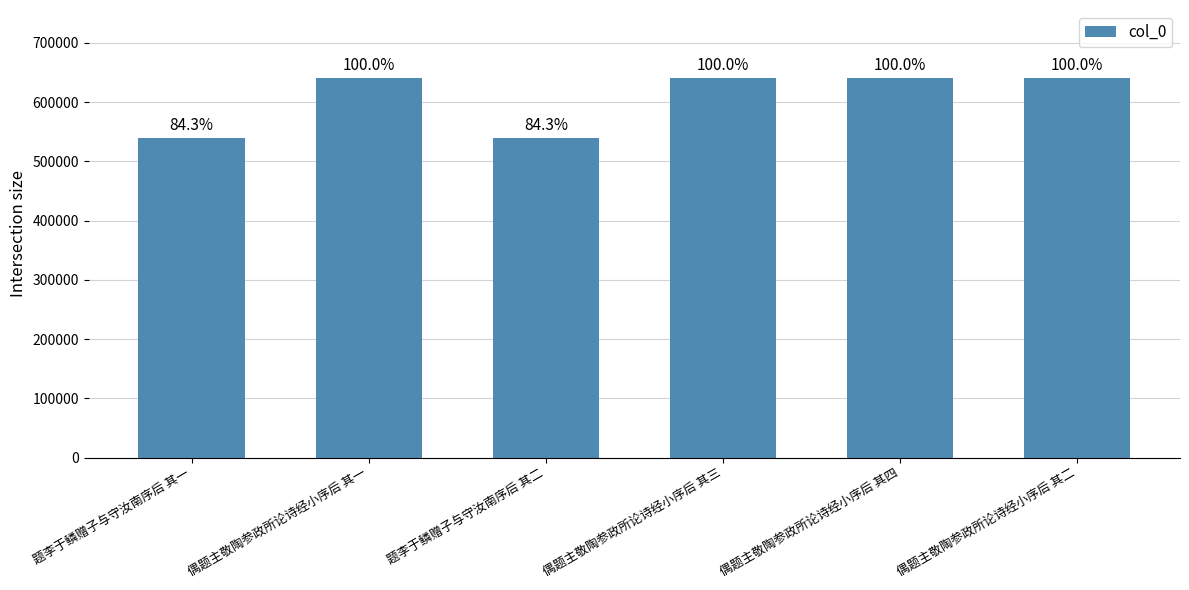

Are the bars horizontal?

No